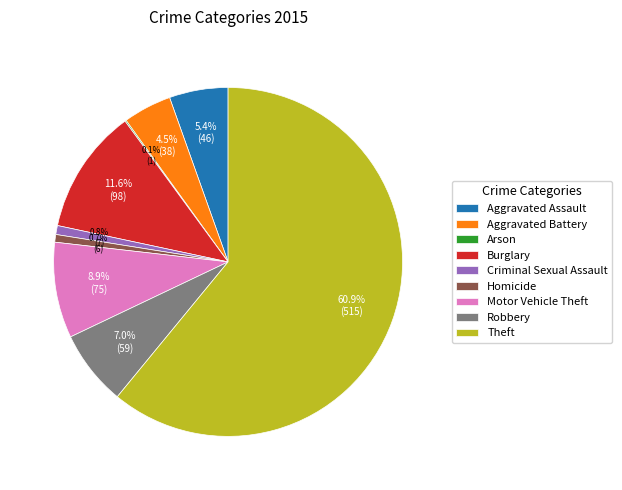

Which category accounts for the majority?

Theft